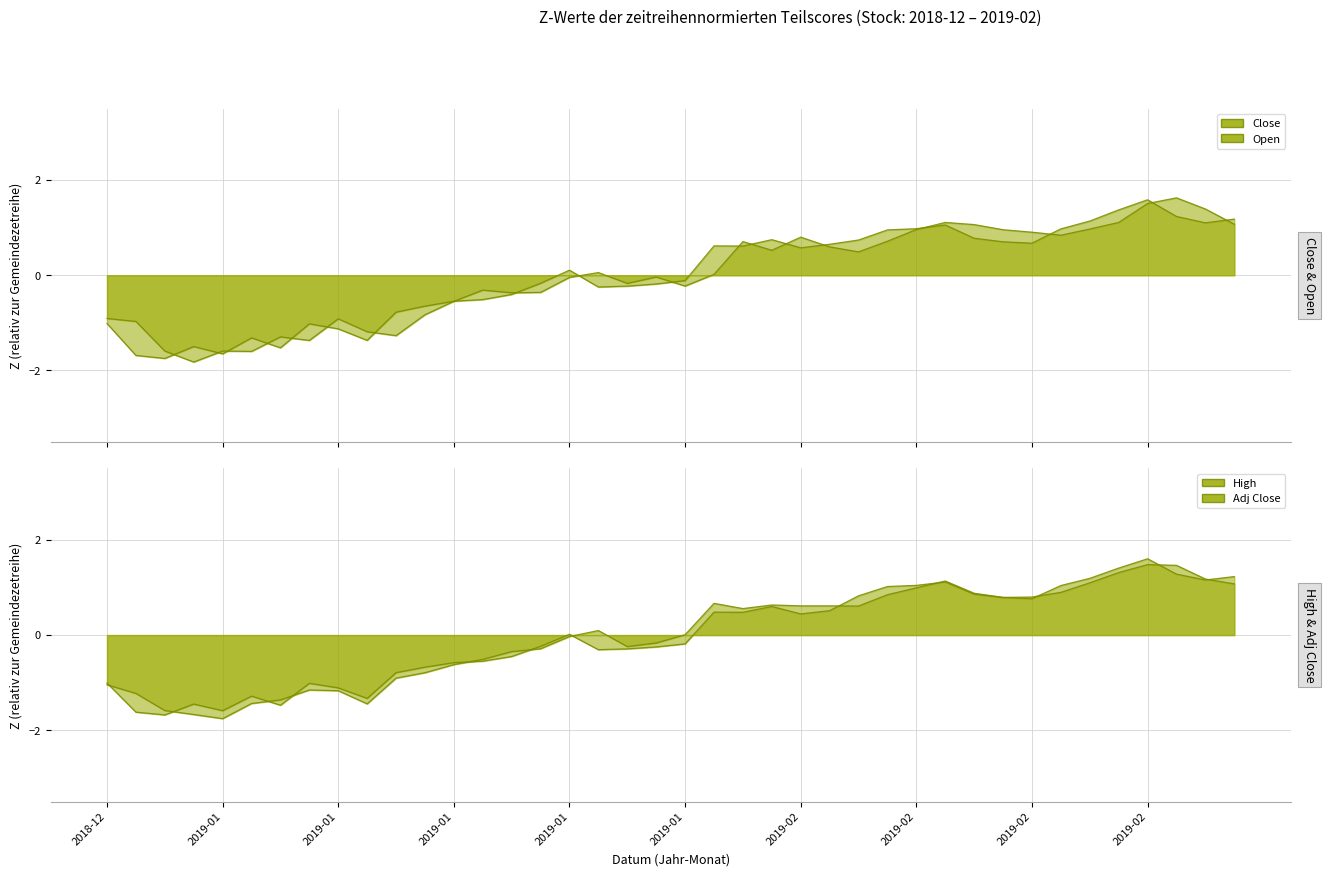

At how many categories does at least one series exceed -1?

33